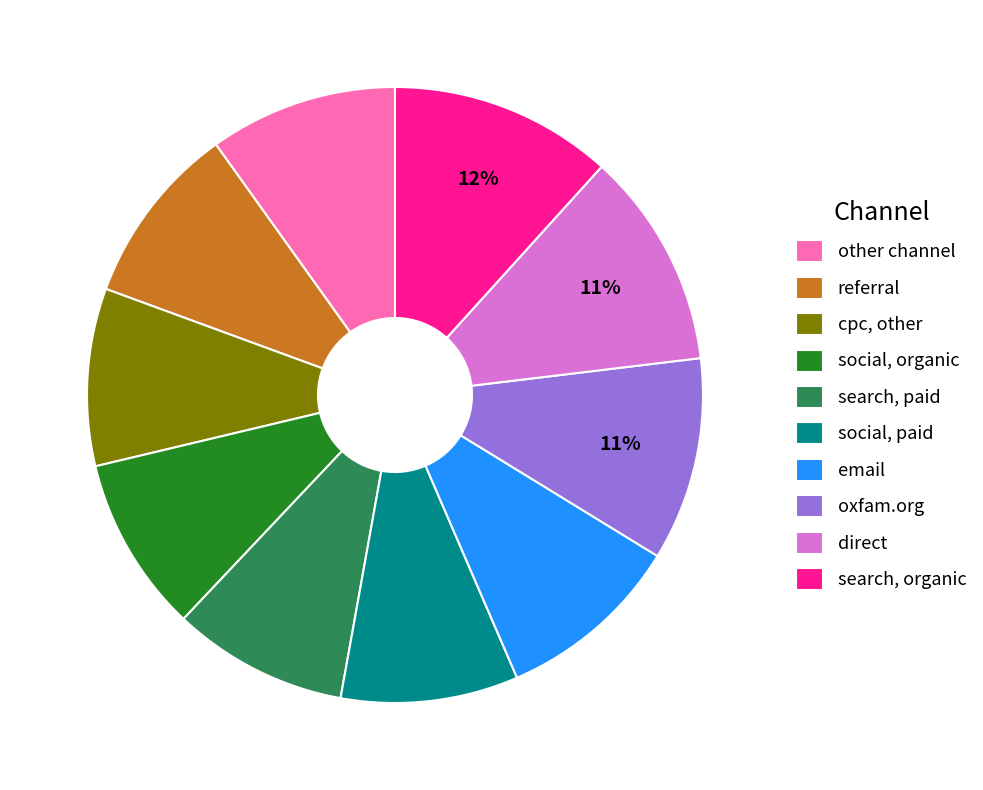

Combined, do direct and email account for over 50%?

No